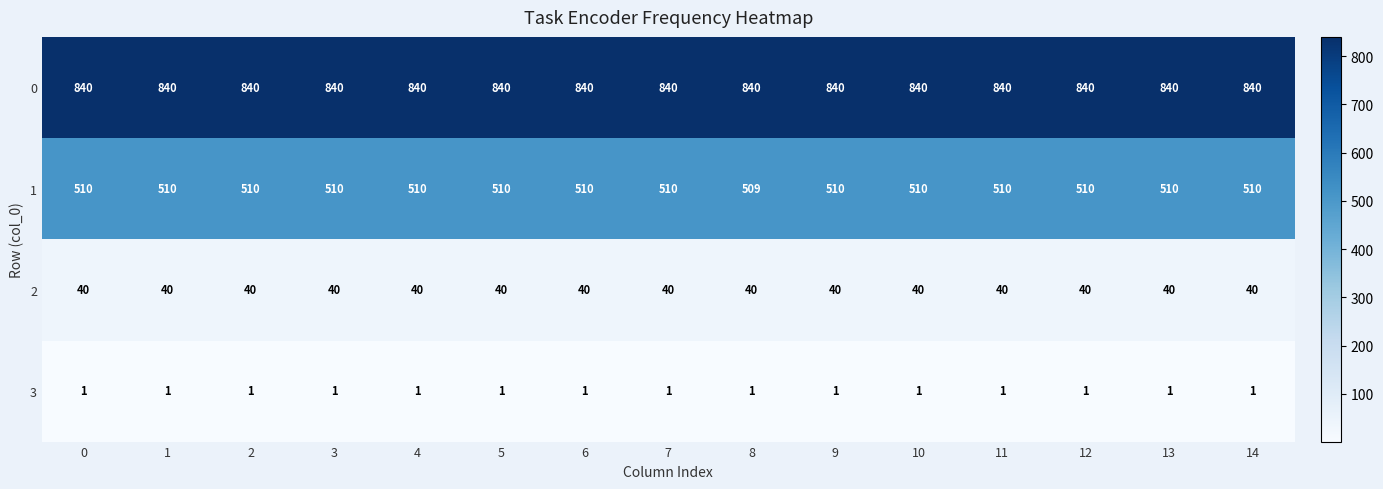

What is the difference between the highest and lowest values at 4?

839